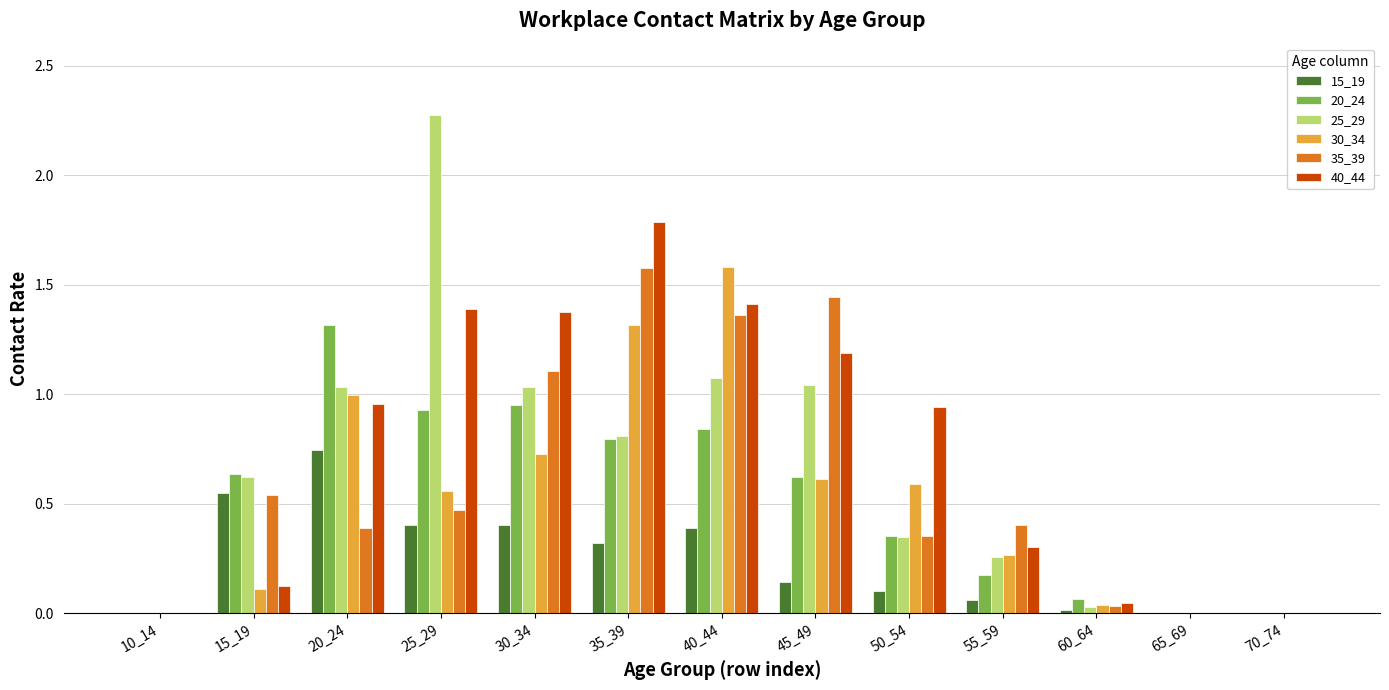

Which category has the highest value in the 35_39 series?

35_39